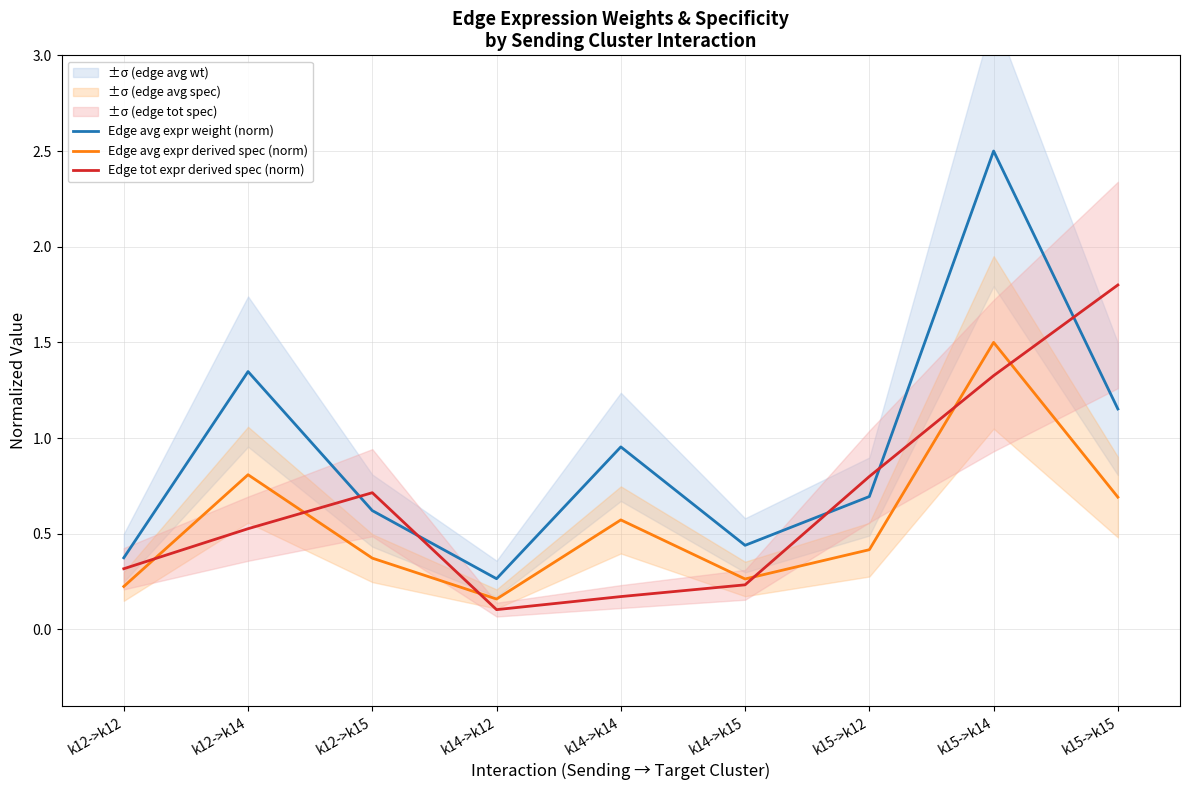

What are all the series names shown in the legend?

Edge avg expr weight (norm), Edge avg expr derived spec (norm), Edge tot expr derived spec (norm)